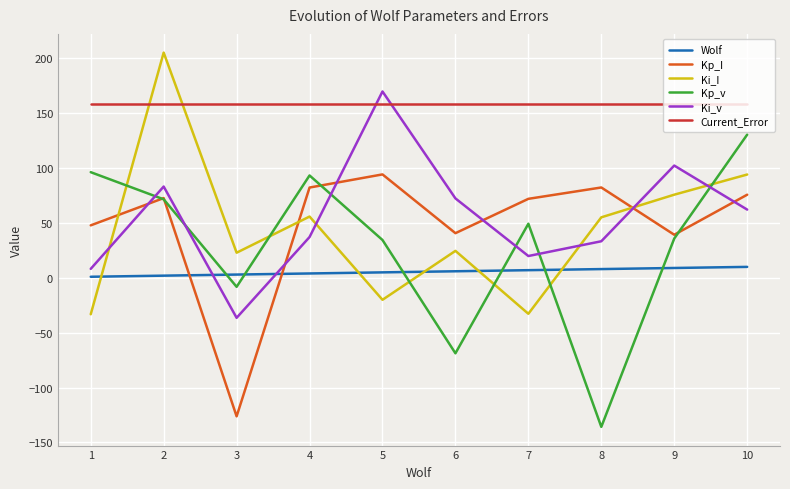

True or false: Ki_v and Wolf cross at least once.

True